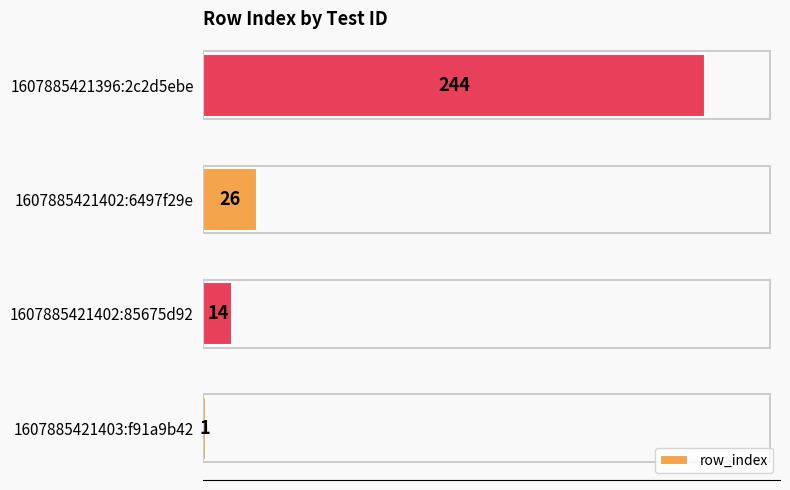

What is the change in value from 1607885421402:85675d92 to 1607885421396:2c2d5ebe?

+230